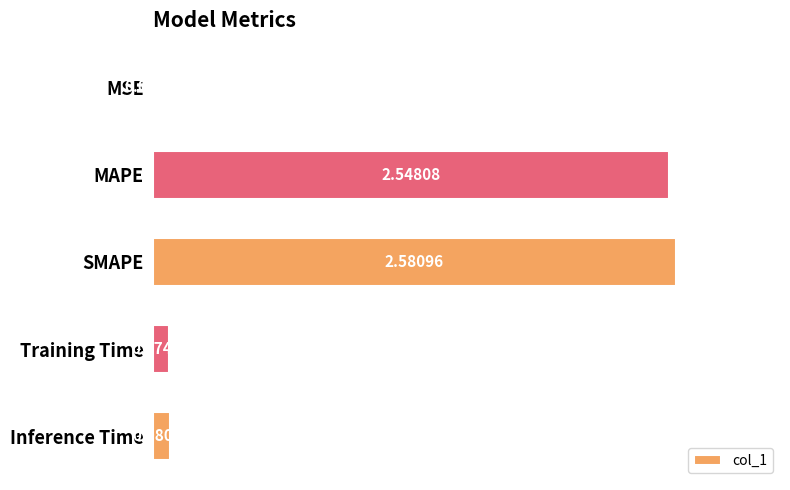

What is the sum of all values?

5.3